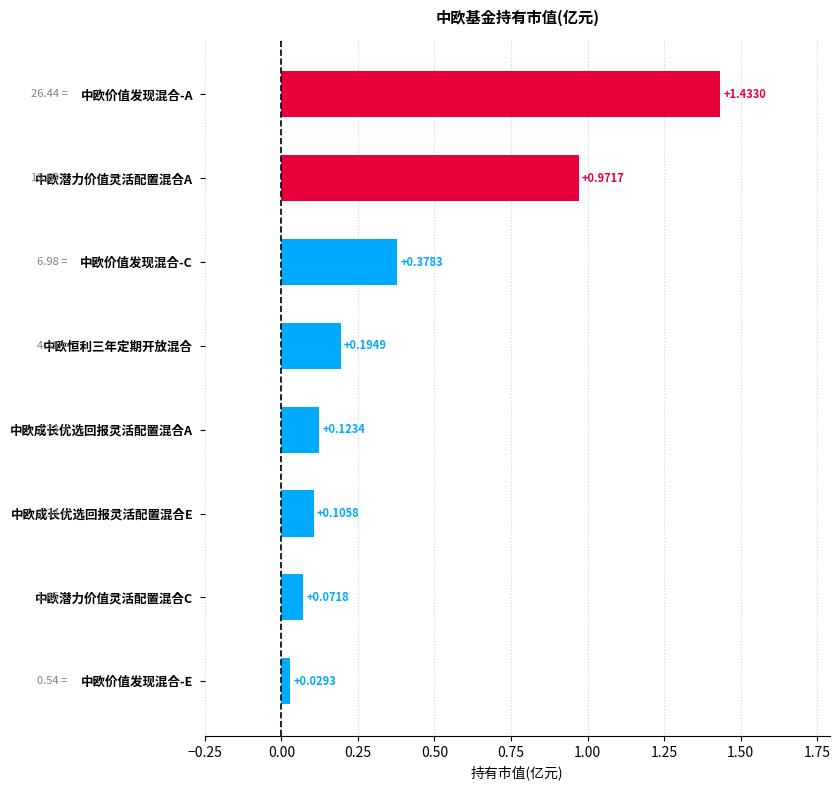

Count the number of categories in the chart.

8